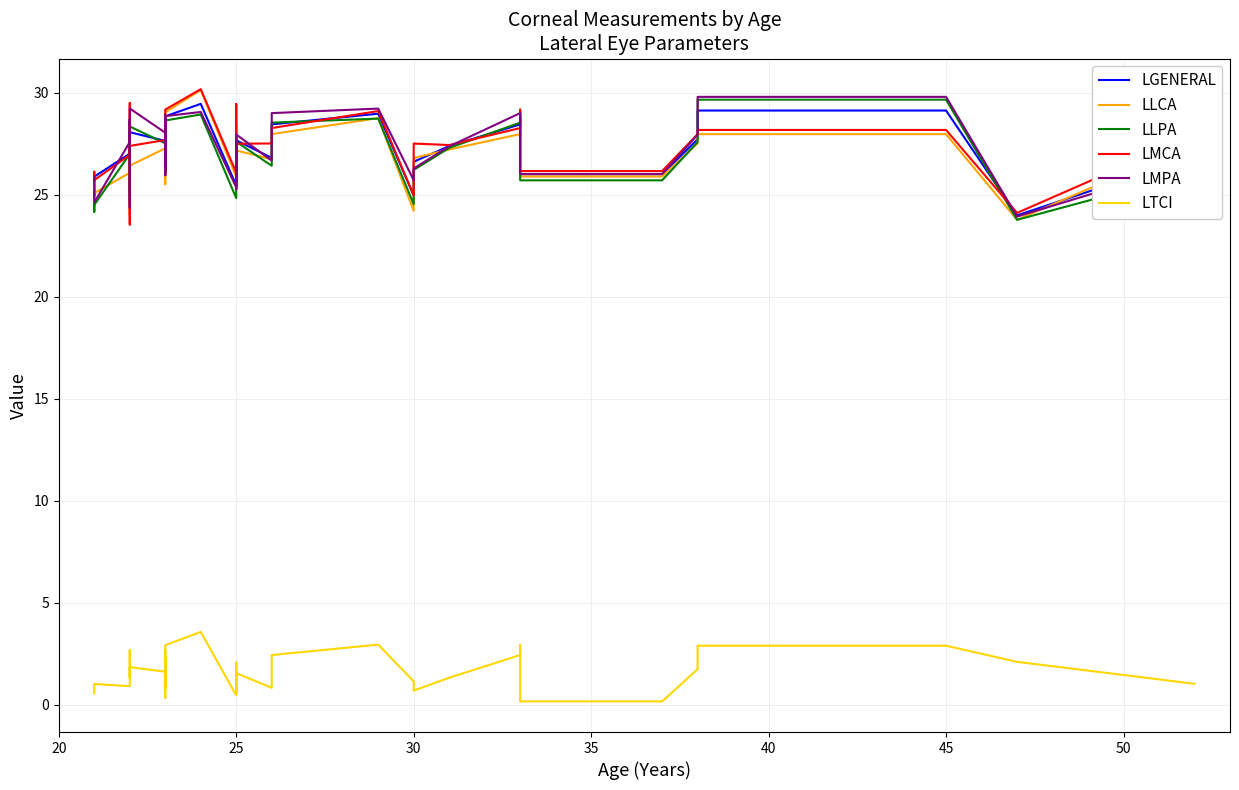

What are all the series names shown in the legend?

LGENERAL, LLCA, LLPA, LMCA, LMPA, LTCI